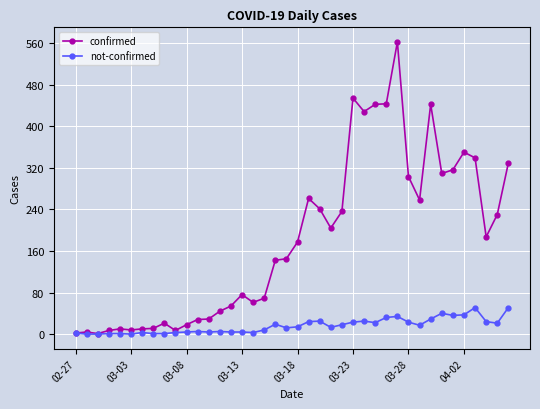

At how many categories does at least one series exceed 367?

6